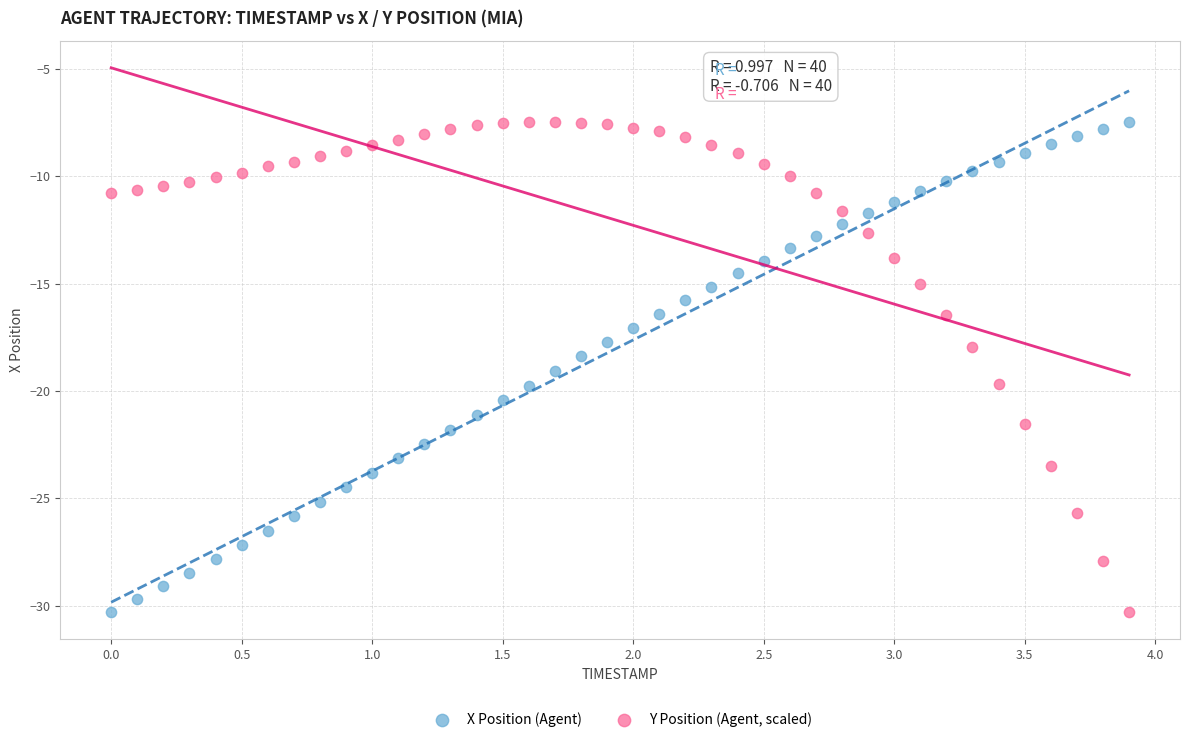

What are all the series names shown in the legend?

X Position (Agent), Y Position (Agent, scaled)